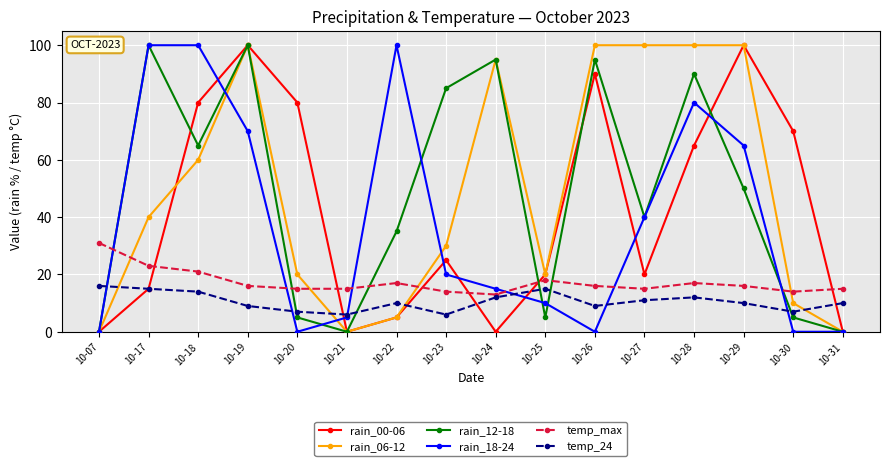

At how many categories does at least one series exceed 28?

13